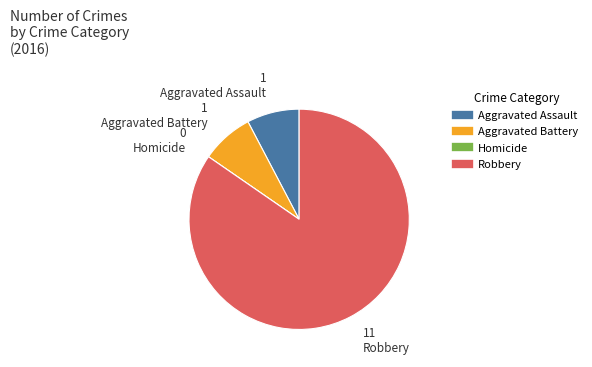

Does any single category account for the majority?

Yes